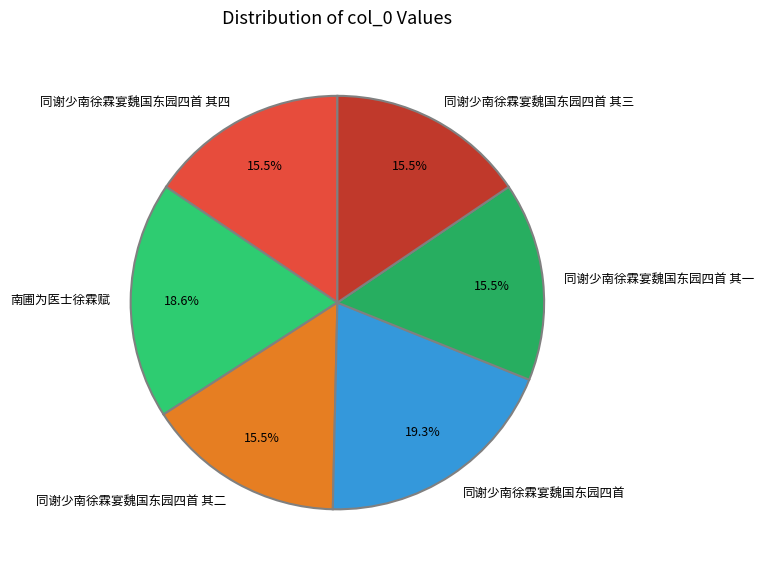

What is the largest slice in the pie chart?

同谢少南徐霖宴魏国东园四首